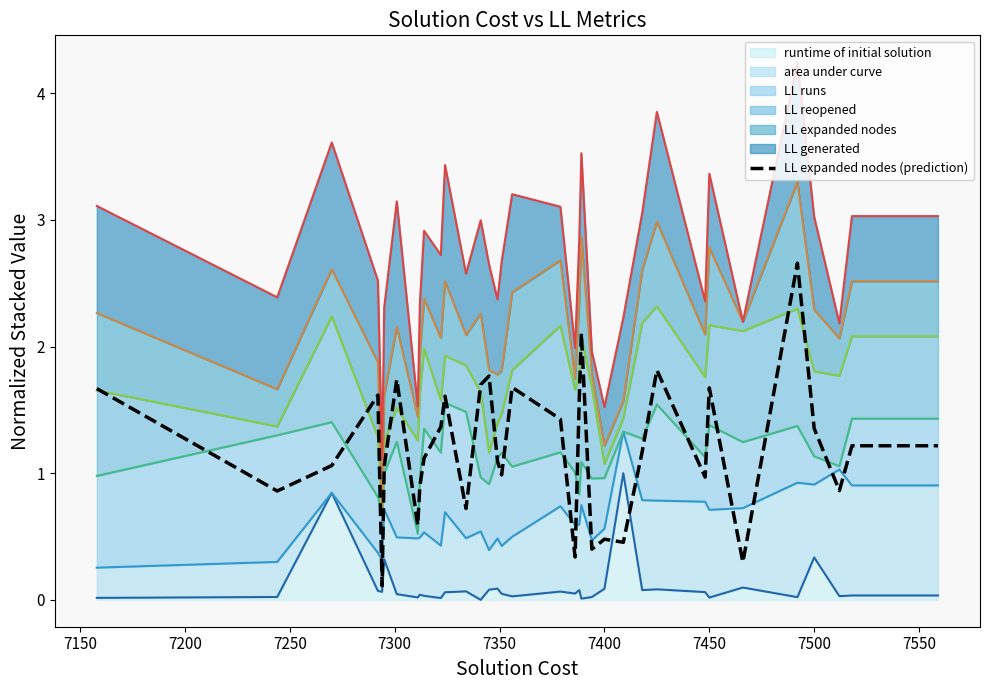

Does the chart have visible grid lines?

No